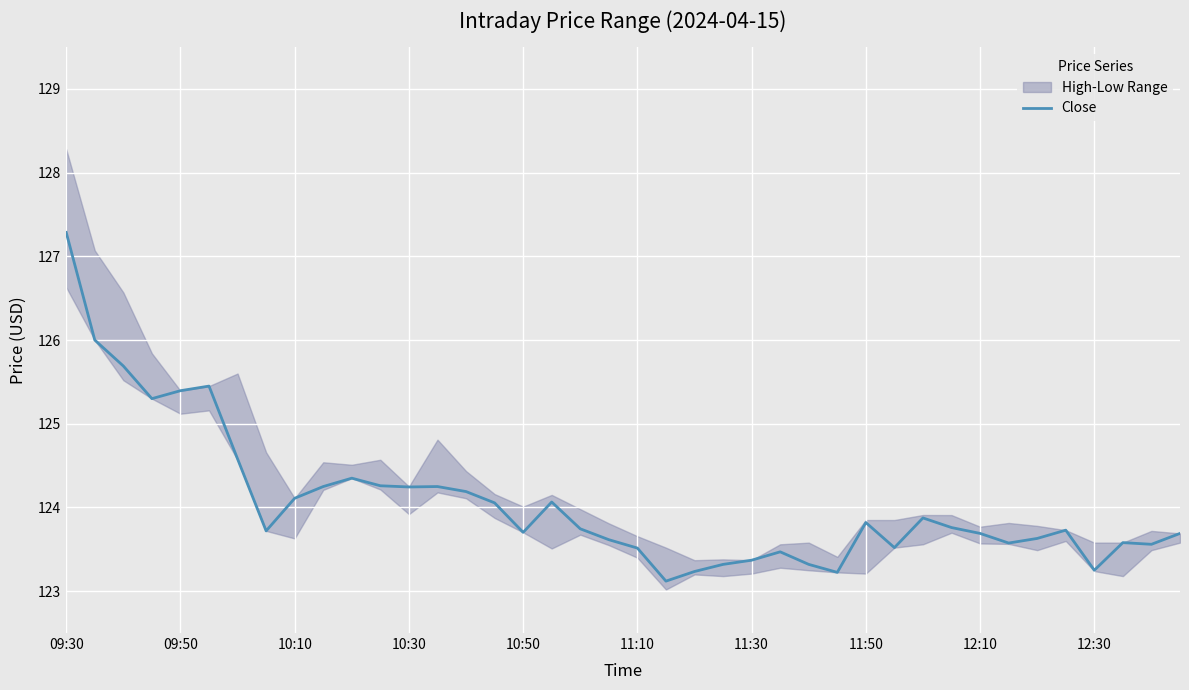

The value of Close at 12:10 is 123.7. True or false?

True